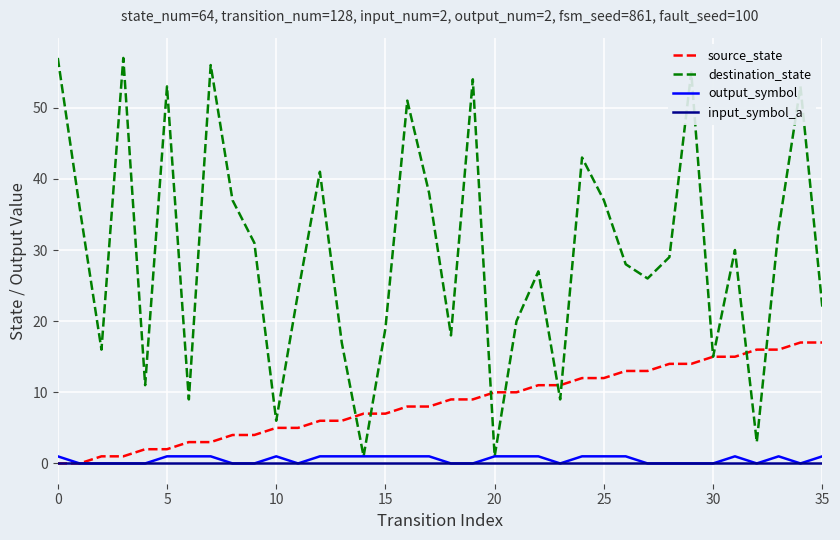

What is the average value of the output_symbol series?

1